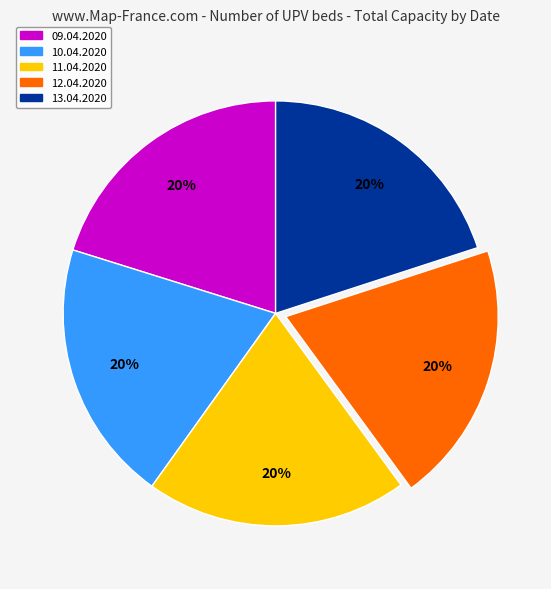

The 09.04.2020 slice represents 20% of the pie. True or false?

True